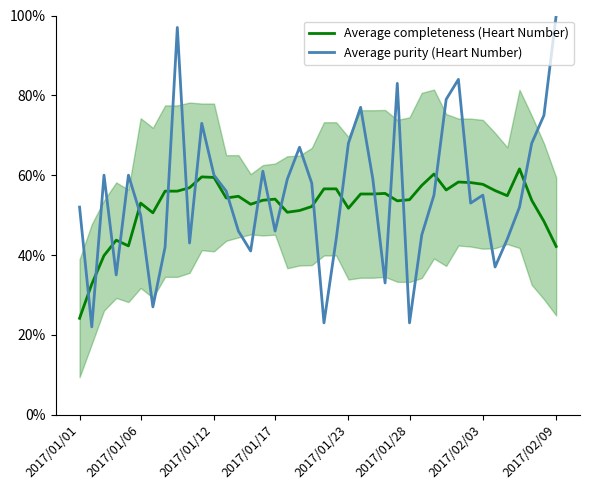

How many lines are shown in the chart?

2